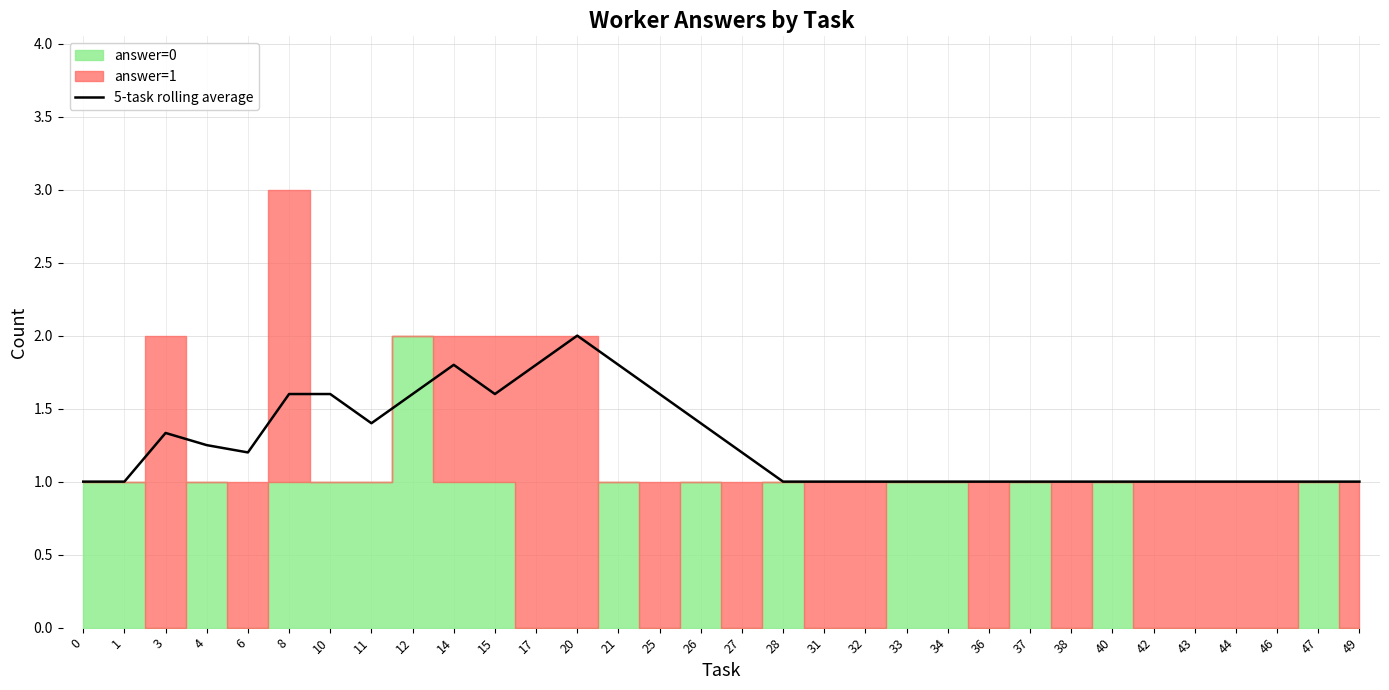

Which has a higher value, 28 or 20?

20